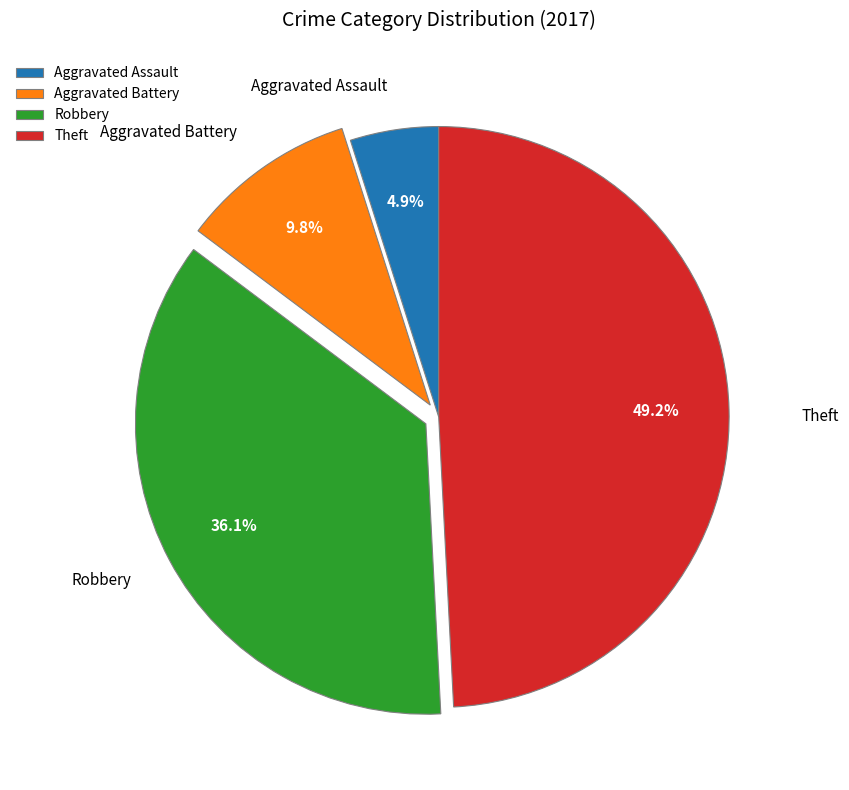

How many slices are in this pie chart?

4